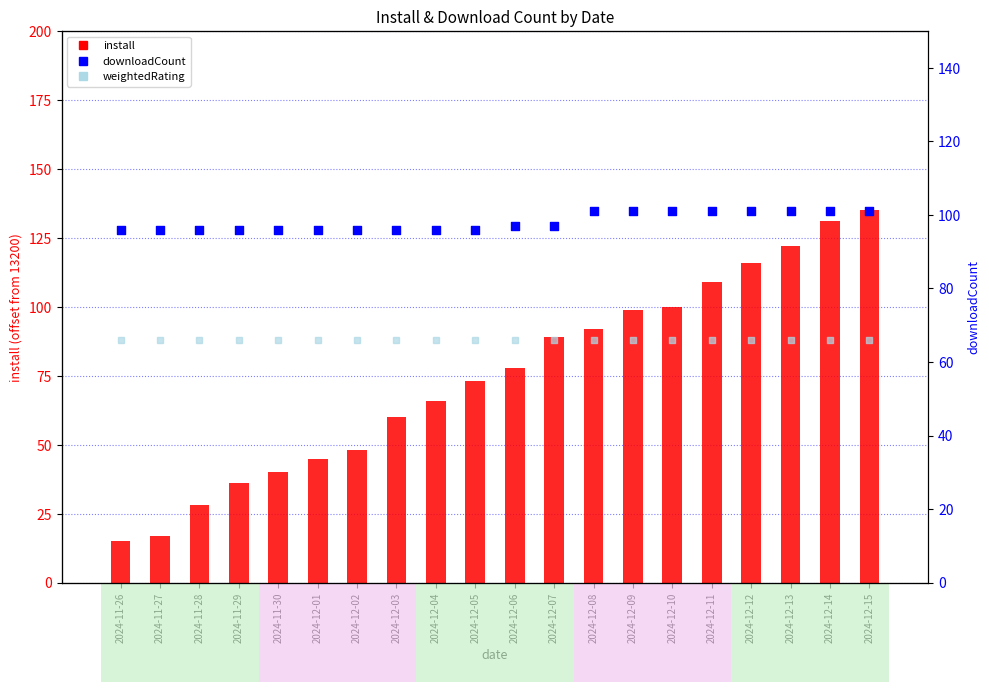

At how many categories does at least one series exceed 85?

20